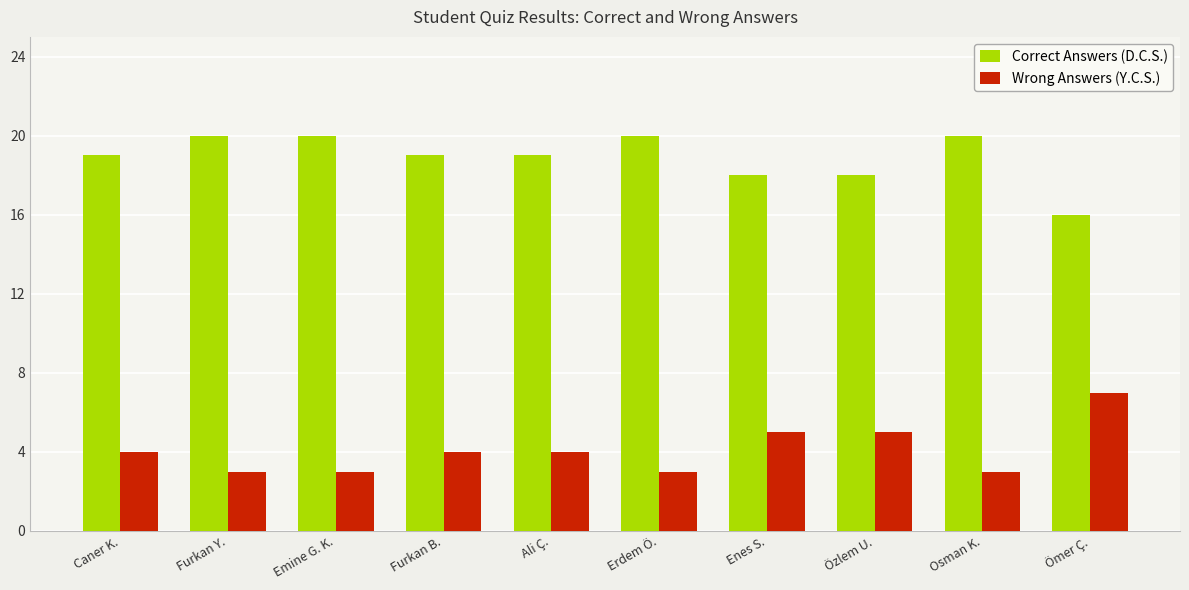

List the series in order of their overall mean, highest first.

Correct Answers (D.C.S.), Wrong Answers (Y.C.S.)